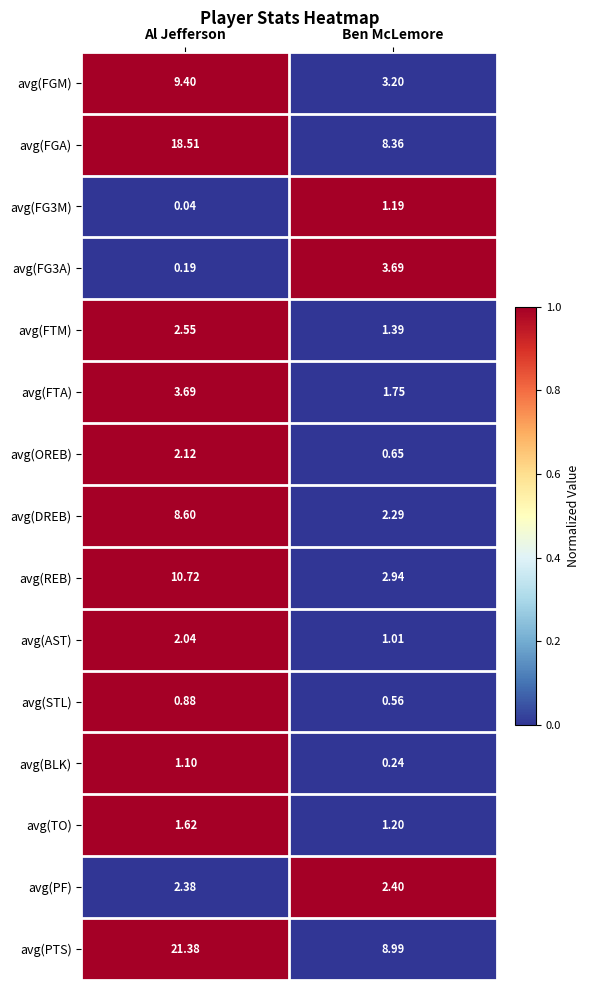

Is the value of avg(OREB) at Ben McLemore greater than the value of avg(FGA) at Al Jefferson?

No